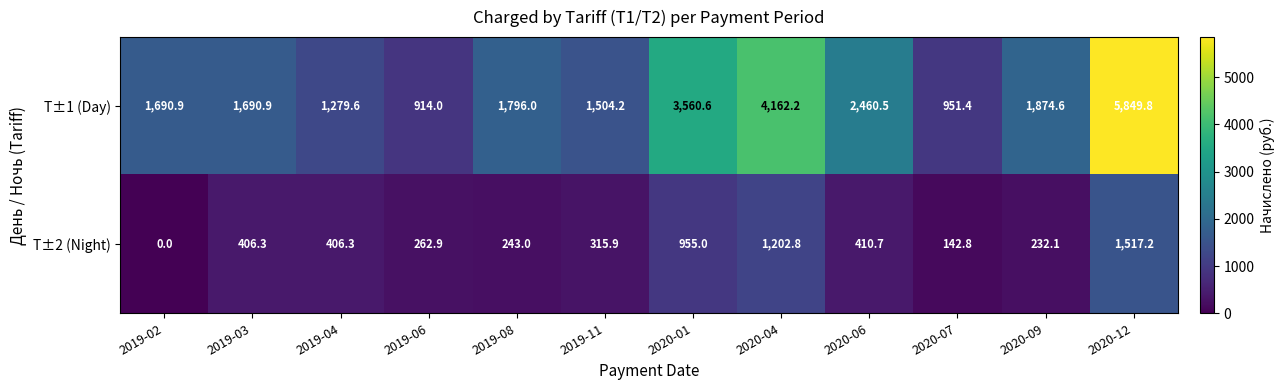

What is the sum of all Т±2 (Night) values?

6095.0